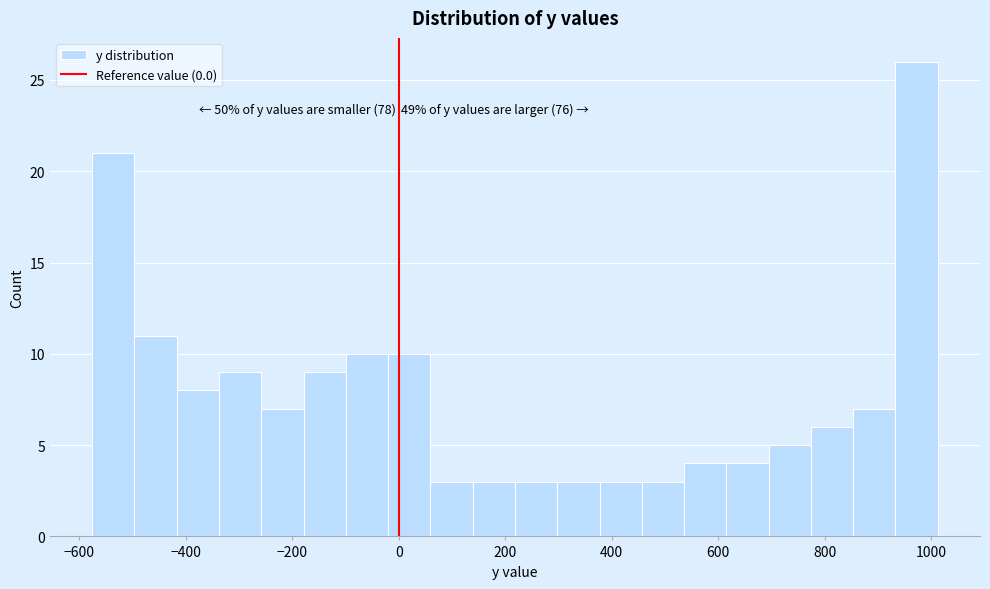

Around what value on the x-axis is the tallest bar? Give the approximate position of its centre, as read against the axis.

980